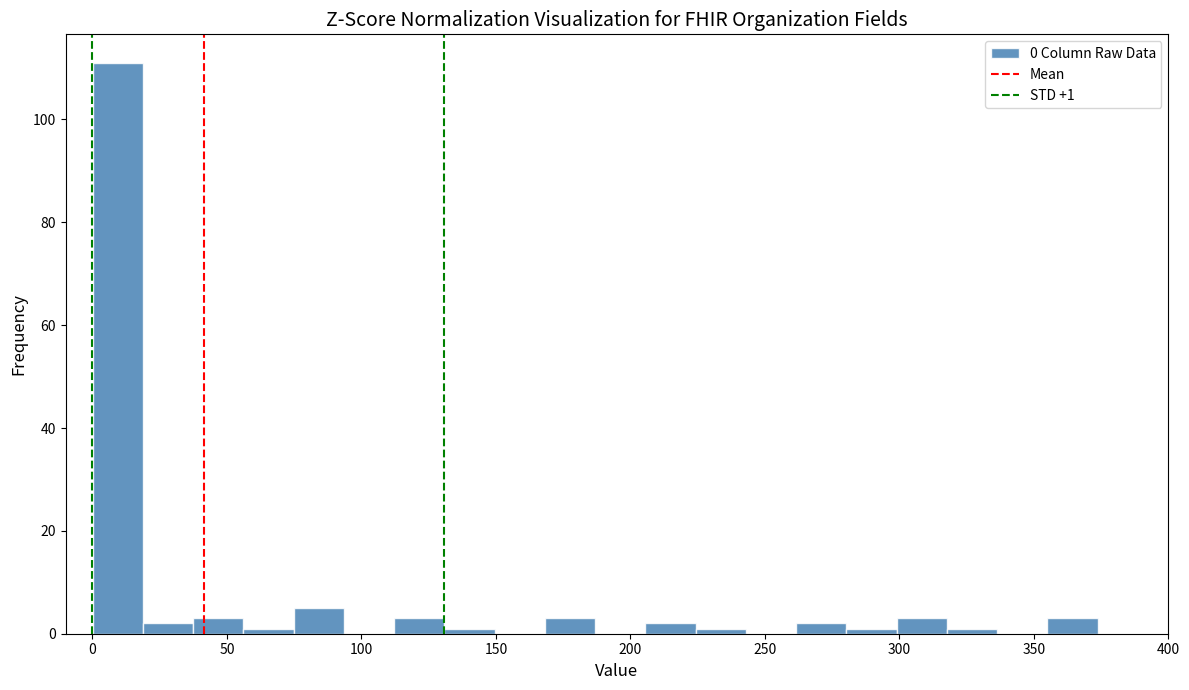

Read against the x-axis, roughly where is the centre of the tallest bar?

10